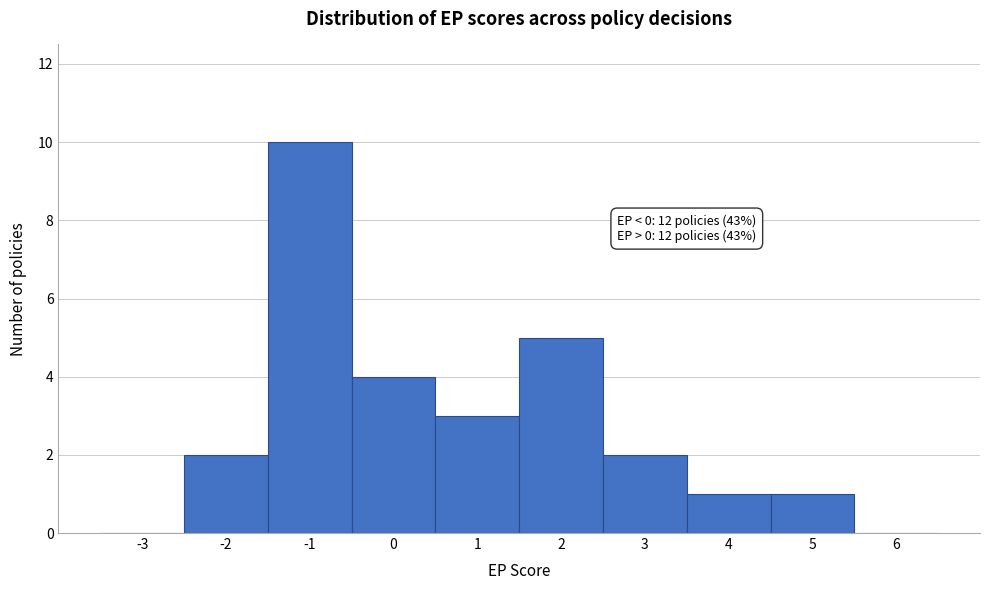

Which range on the x-axis has the tallest bar?

-1.5 to -0.5